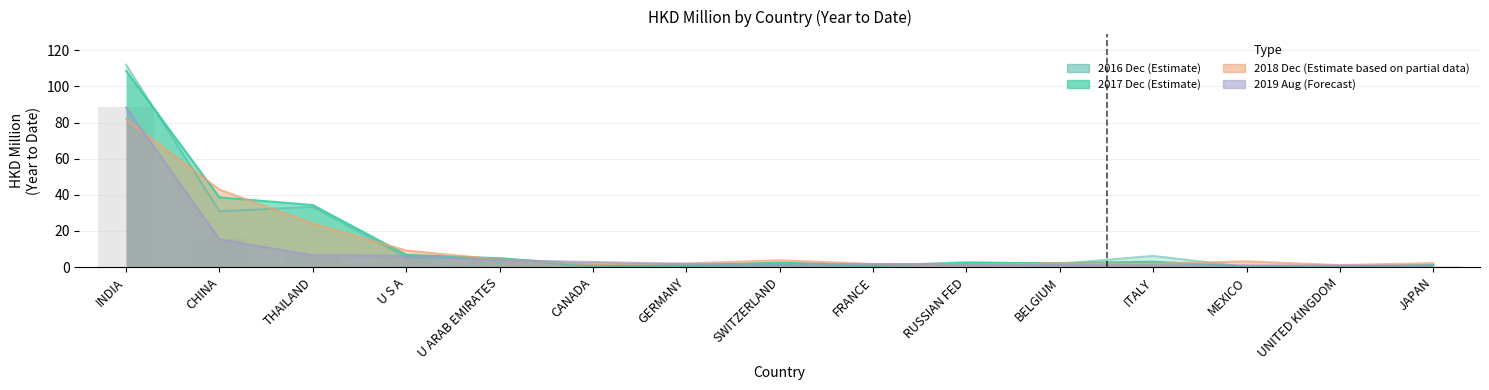

What is the difference between the highest and lowest values at SWITZERLAND?

2.6